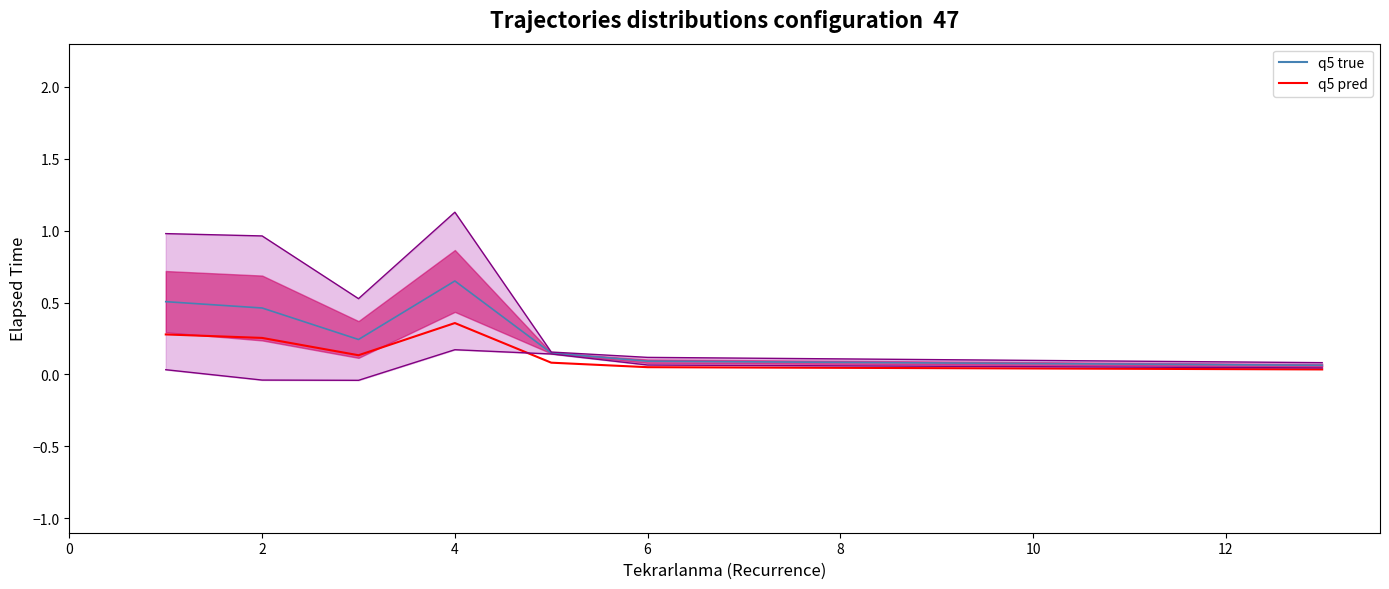

Is the value of q5 true at 4 greater than the value of q5 pred at 0?

No